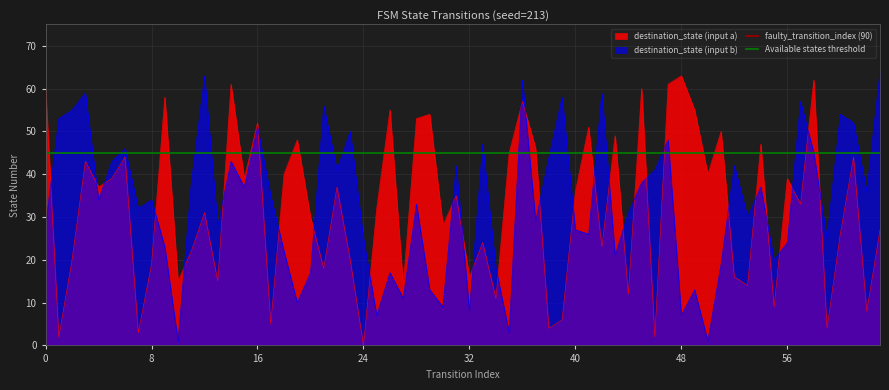

Does the chart display data point markers on the line(s)?

No